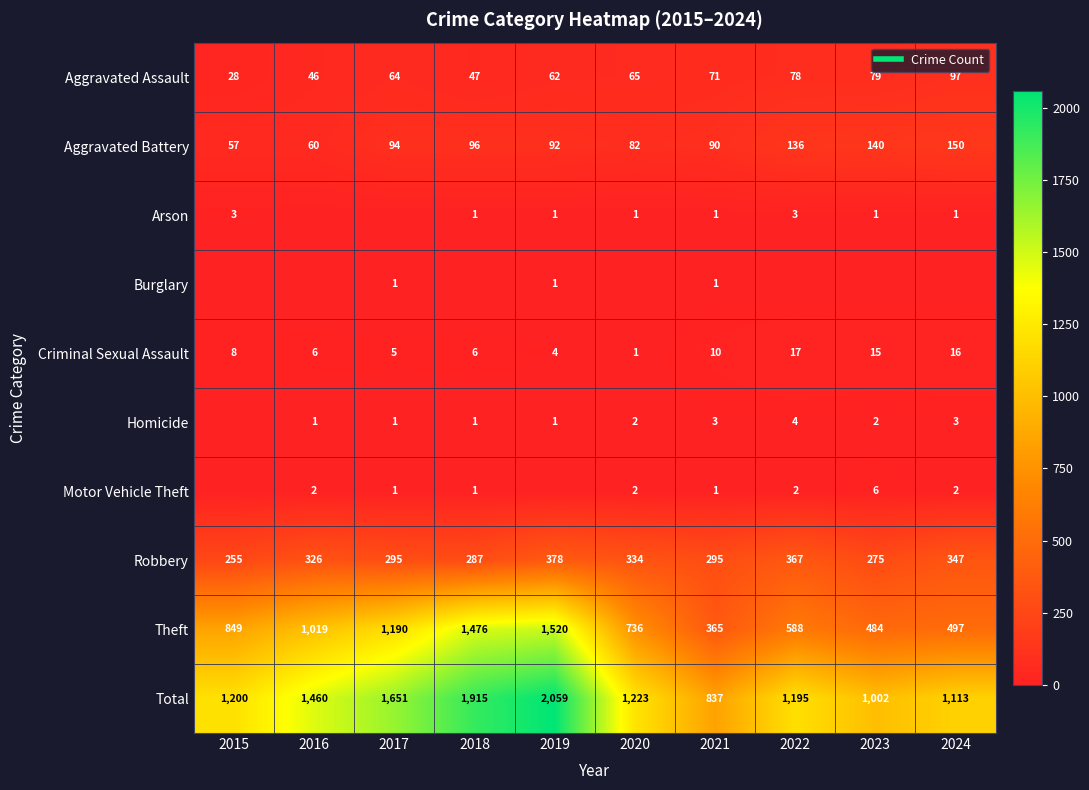

Where is Theft nearest to the value 942?

2016